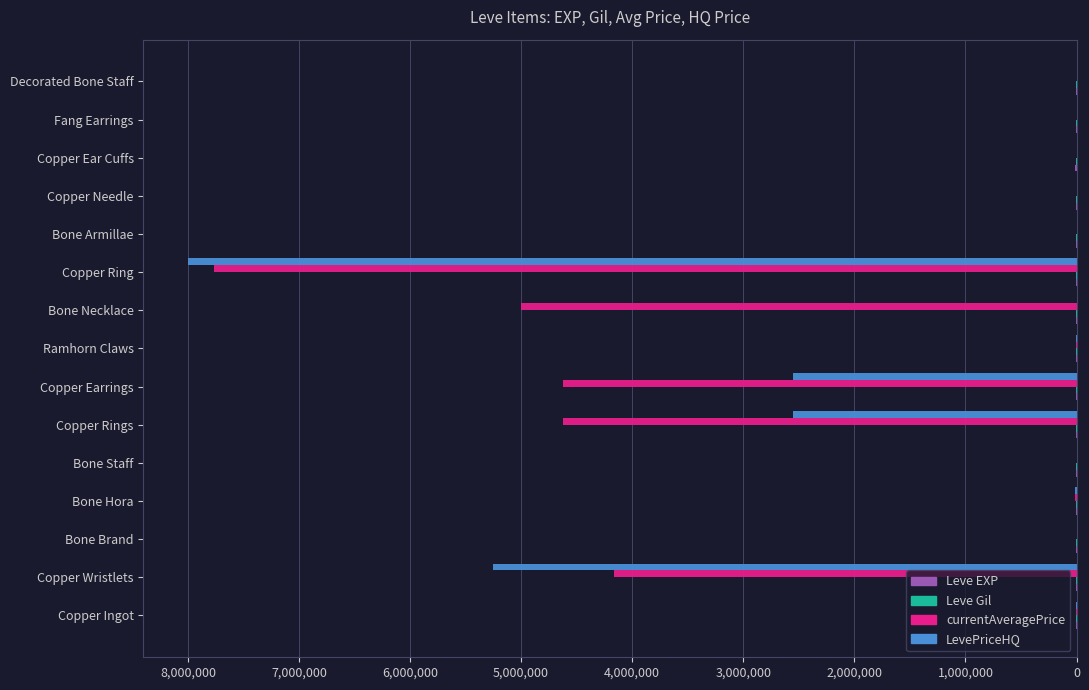

Which series changed the most between Copper Ingot and Copper Earrings?

currentAveragePrice